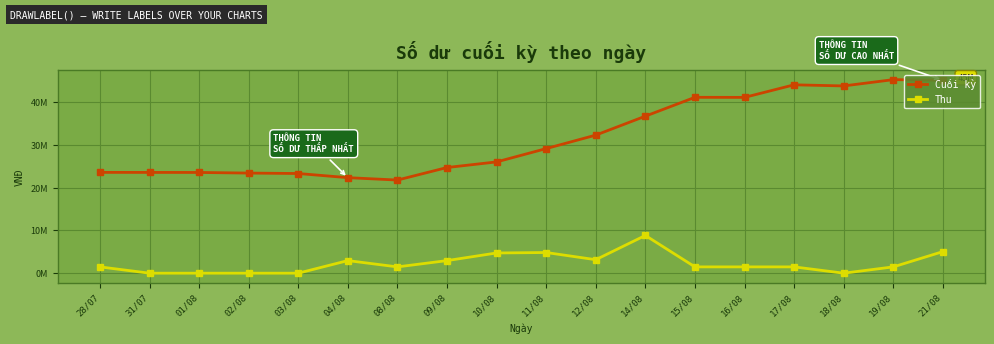

Which series has the largest total across all categories?

Cuối kỳ